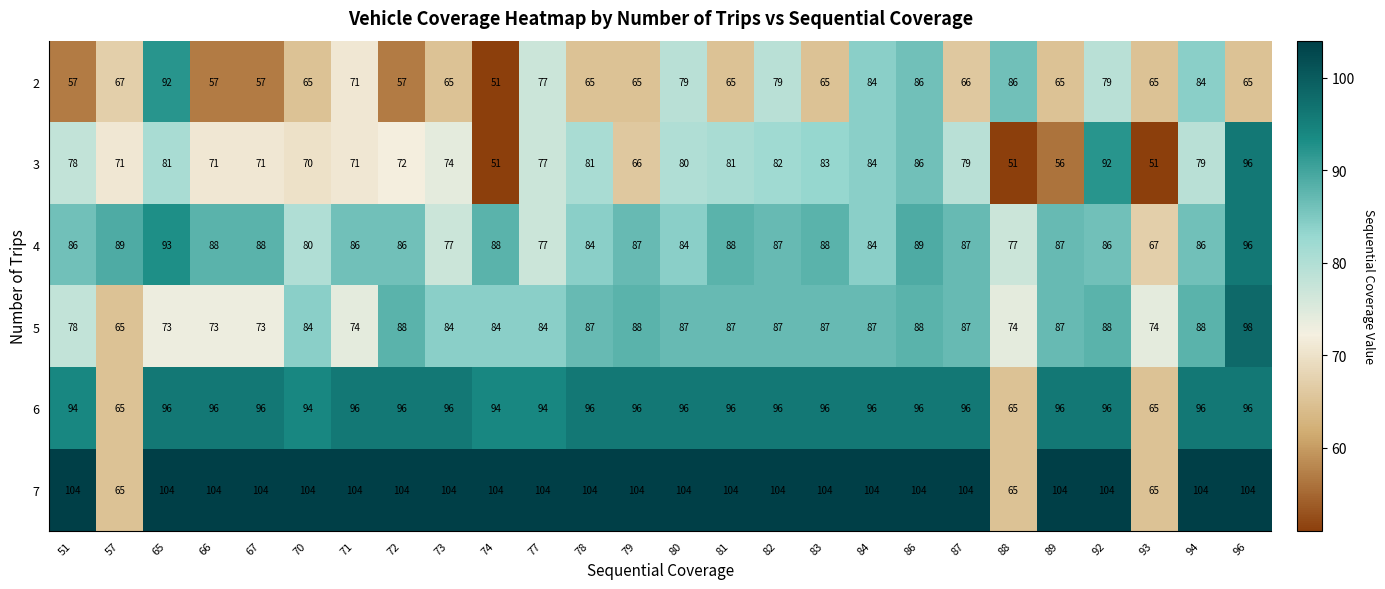

What is the smallest value displayed?

51